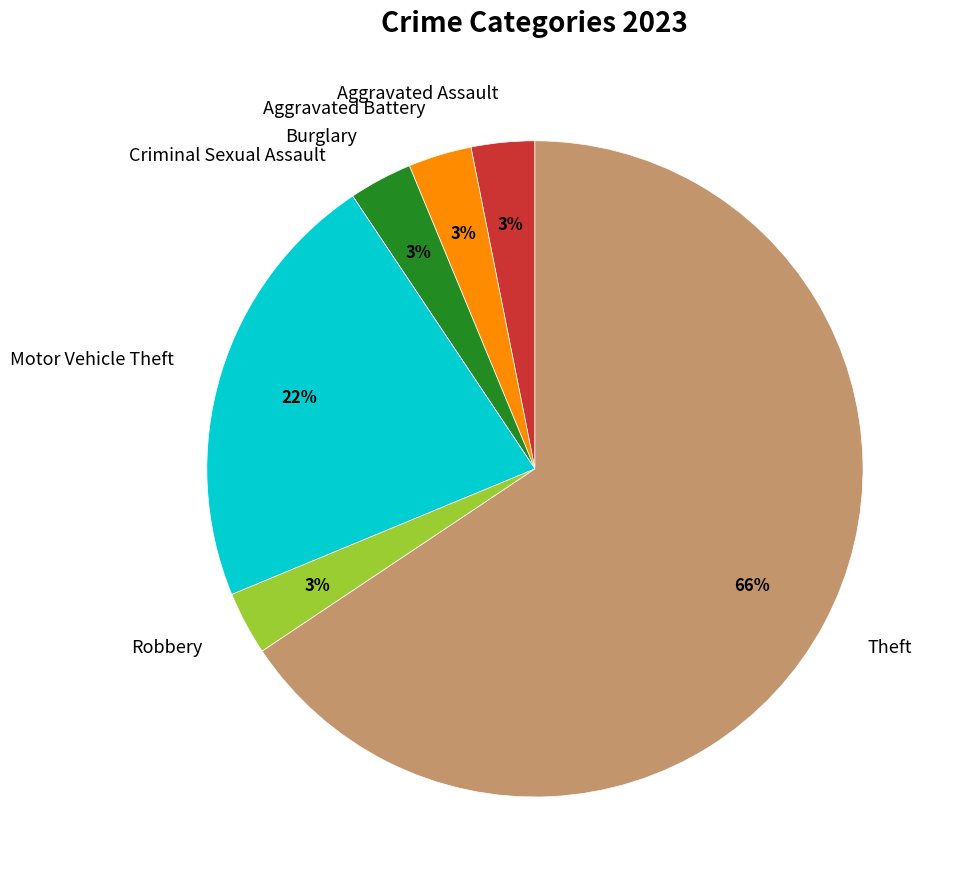

Is there any slice that represents more than half of the pie?

Yes